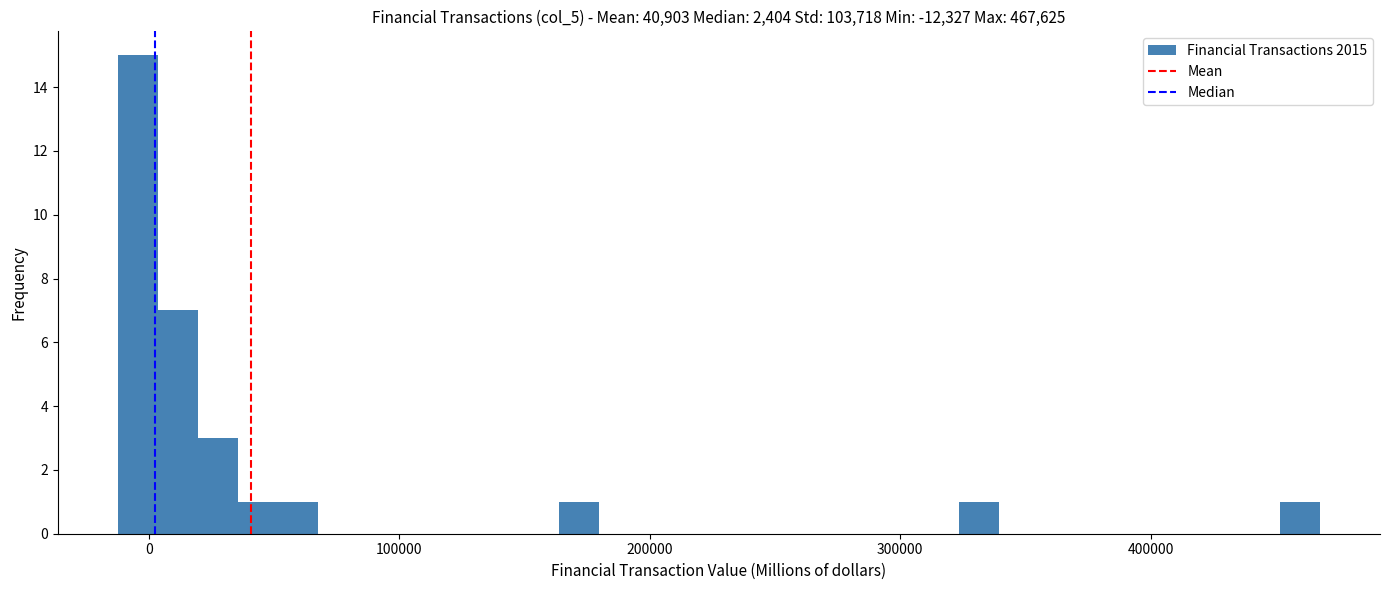

Around what value on the x-axis is the tallest bar? Give the approximate position of its centre, as read against the axis.

0